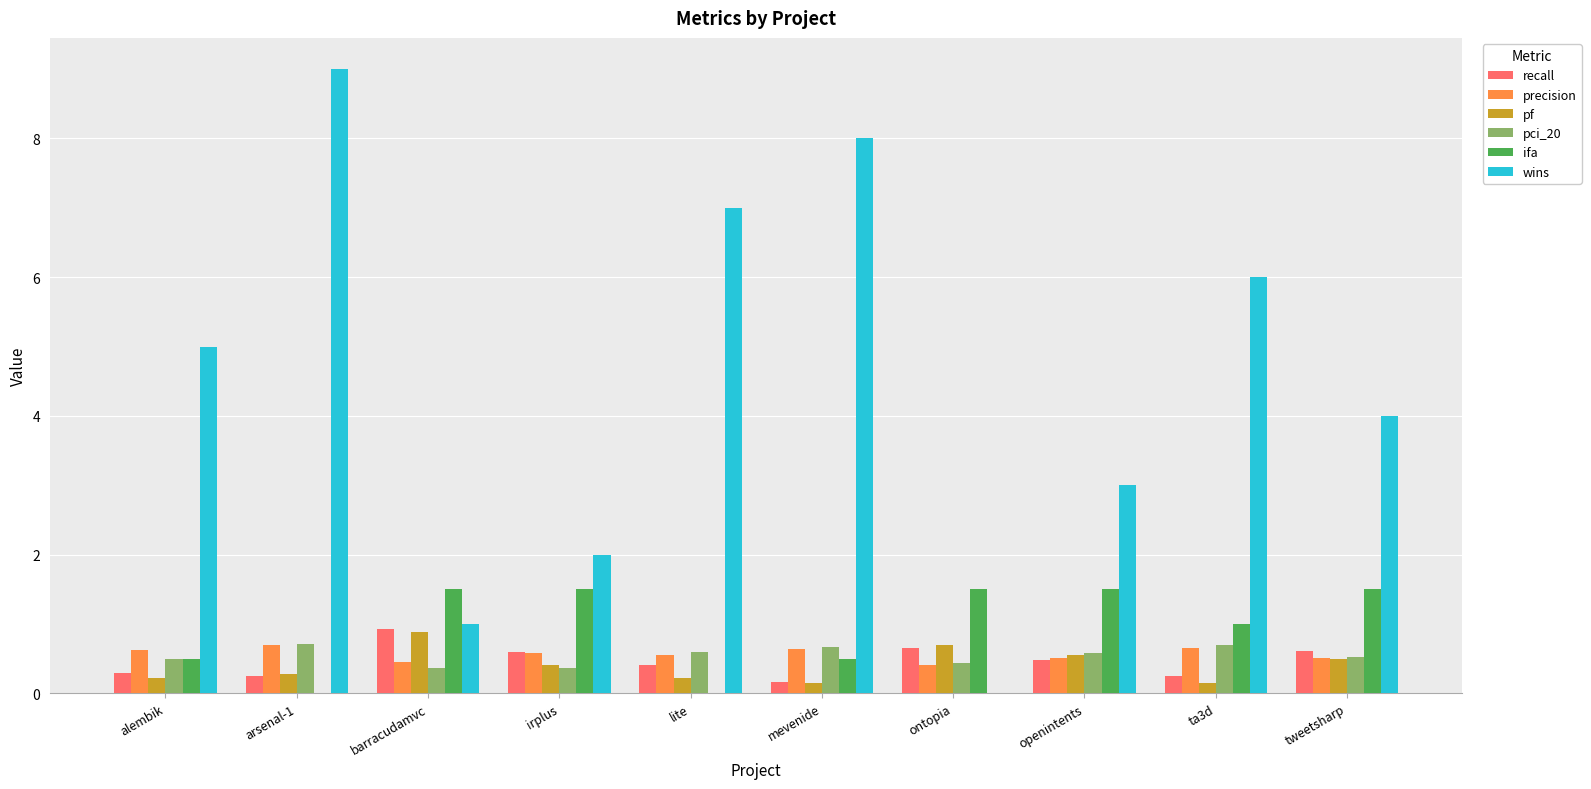

True or false: precision has a value of 0.6 at mevenide.

True